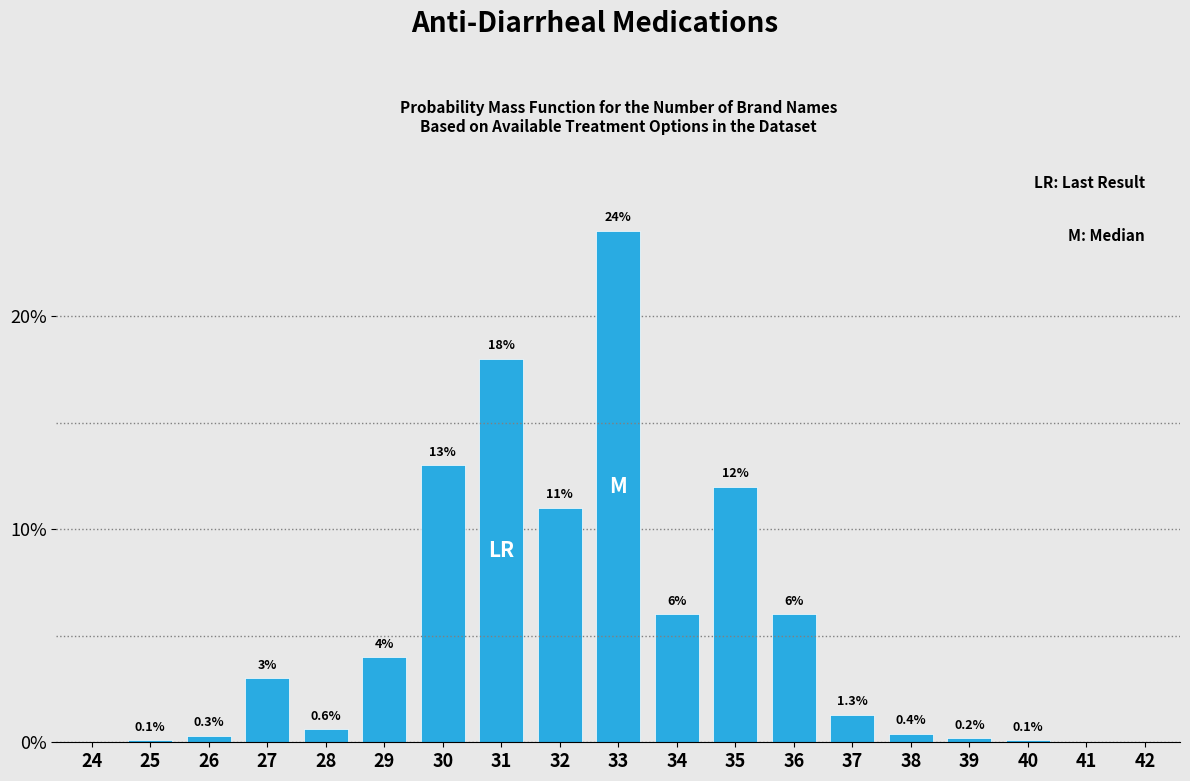

Reading left to right, list all the values displayed in this chart.

24=0.0	25=0.1	26=0.3	27=3.0	28=0.6	29=4.0	30=13.0	31=18.0	32=11.0	33=24.0	34=6.0	35=12.0	36=6.0	37=1.3	38=0.4	39=0.2	40=0.1	41=0.0	42=0.0